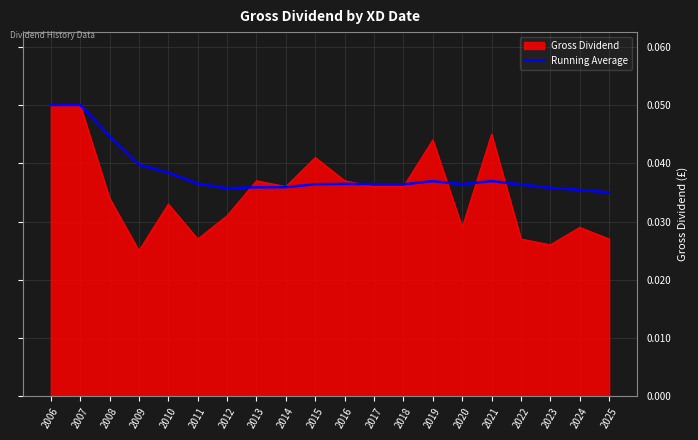

The value of Running Average at 2016 is 0.1. True or false?

False